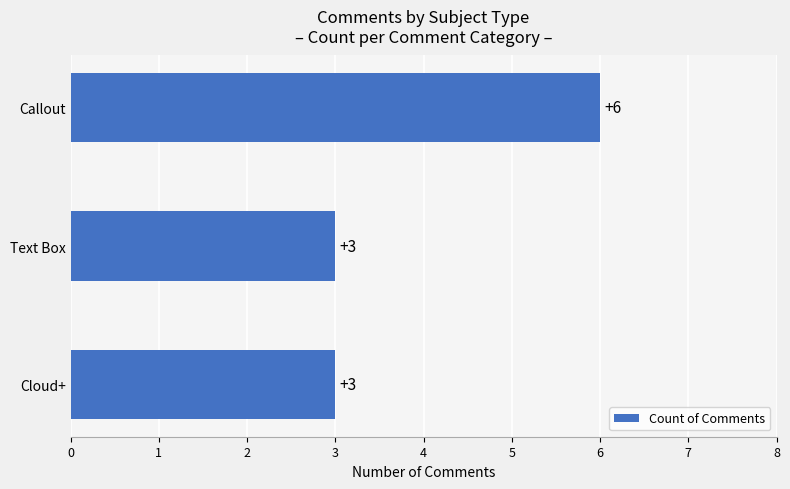

Which has a higher value, Callout or Cloud+?

Callout